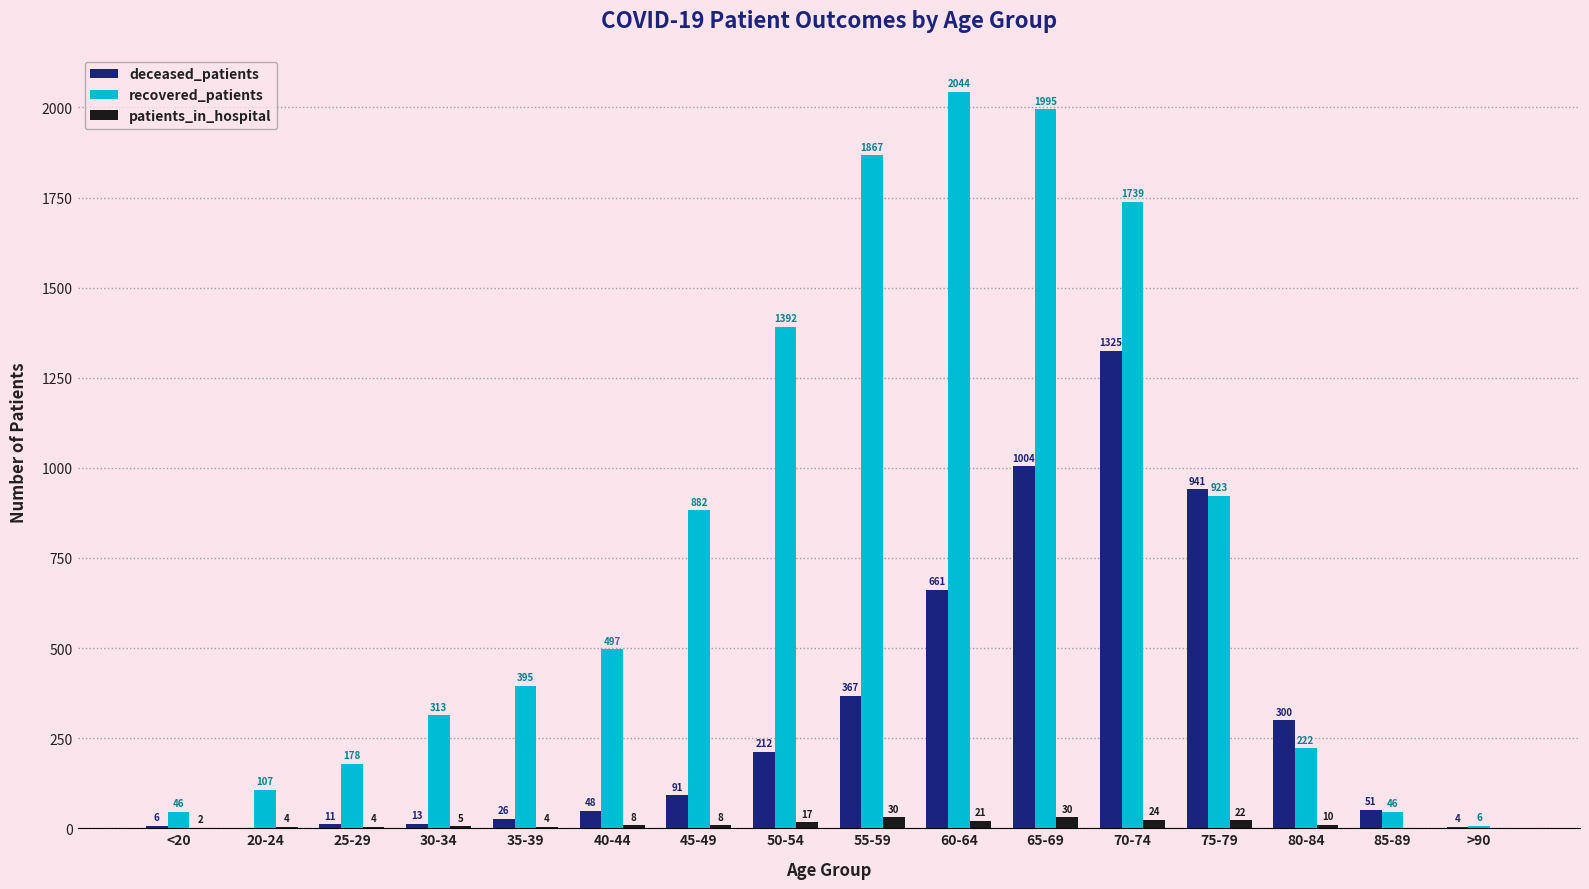

What is the sum of the recovered_patients values at 65-69 and 80-84?

2217